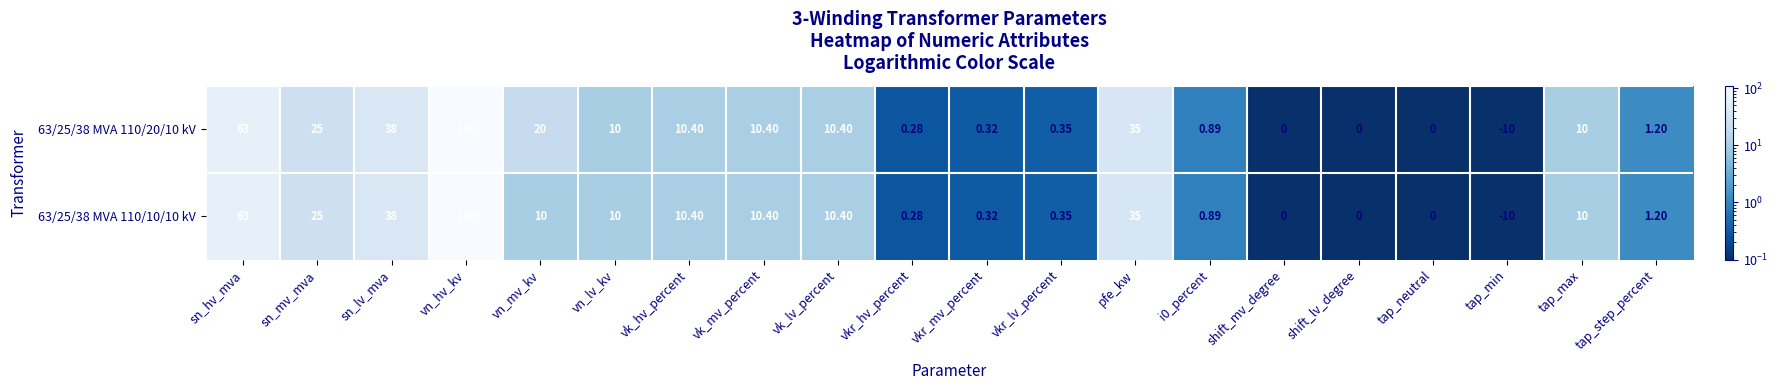

Where does the 63/25/38 MVA 110/10/10 kV series first go above 10?

sn_hv_mva